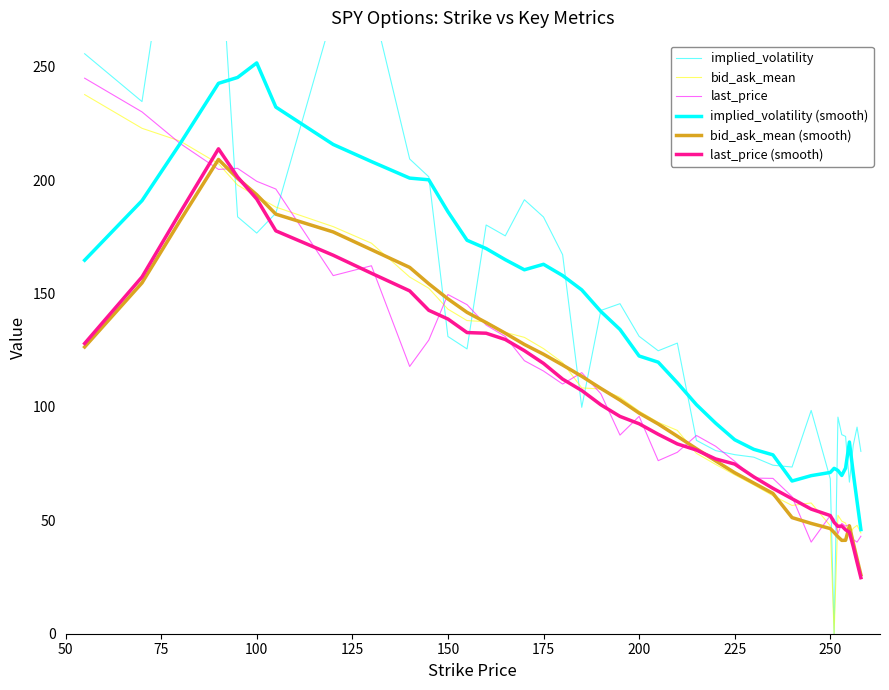

What is the difference between the second highest and minimum values in the last_price series?

189.7